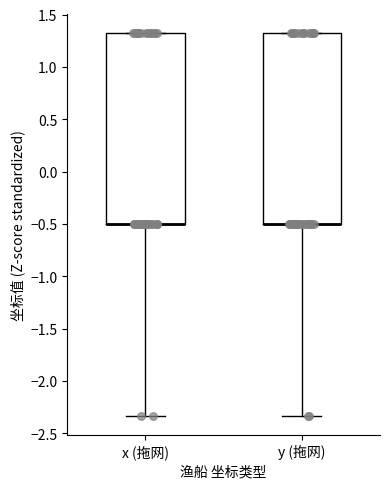

Reading left to right, transcribe this box plot: for each box, give where its median line is, the range the box spans, and where its two whiskers end, as read against the y-axis. The values are not printed on the chart, so give them approximately, as read against the axis.

x (拖网): median -0.50 (drawn on the box's lower edge), box -0.50 to 1.35, whiskers -2.35 to 1.35
y (拖网): median -0.50 (drawn on the box's lower edge), box -0.50 to 1.35, whiskers -2.35 to 1.35